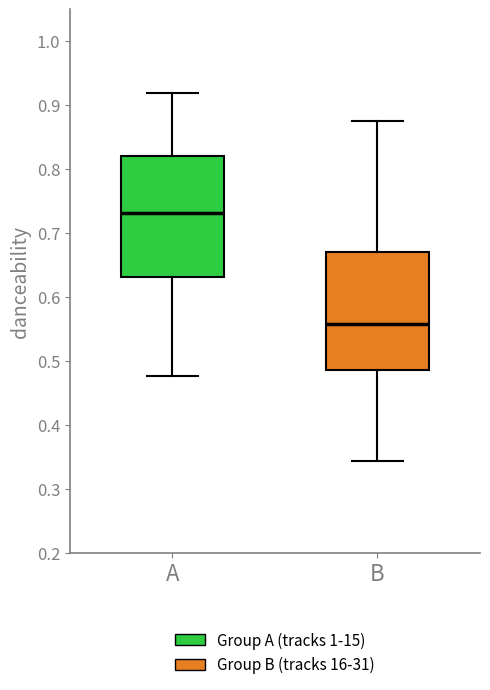

Where does the lower whisker of the box for B end on the y-axis? The values are not printed on the chart, so give them approximately, as read against the axis.

0.34